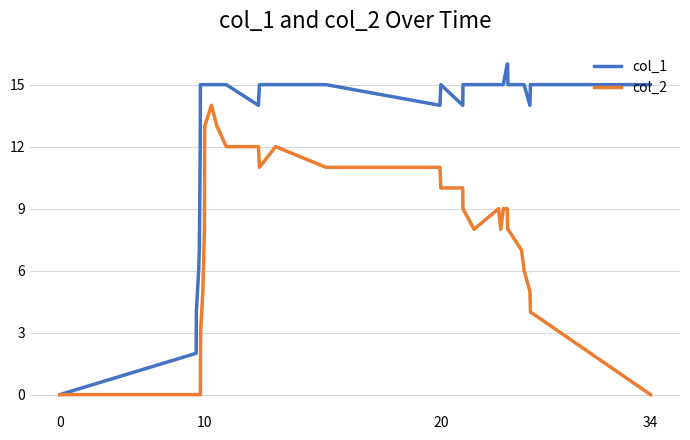

Rank the series by their average value, from lowest to highest.

col_2, col_1